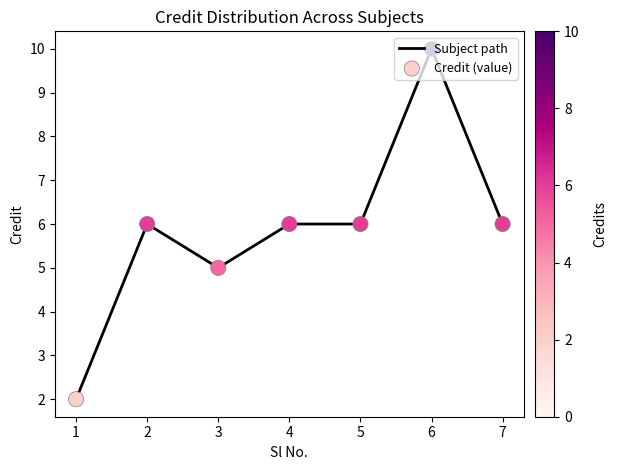

What is the approximate value at 4?

6